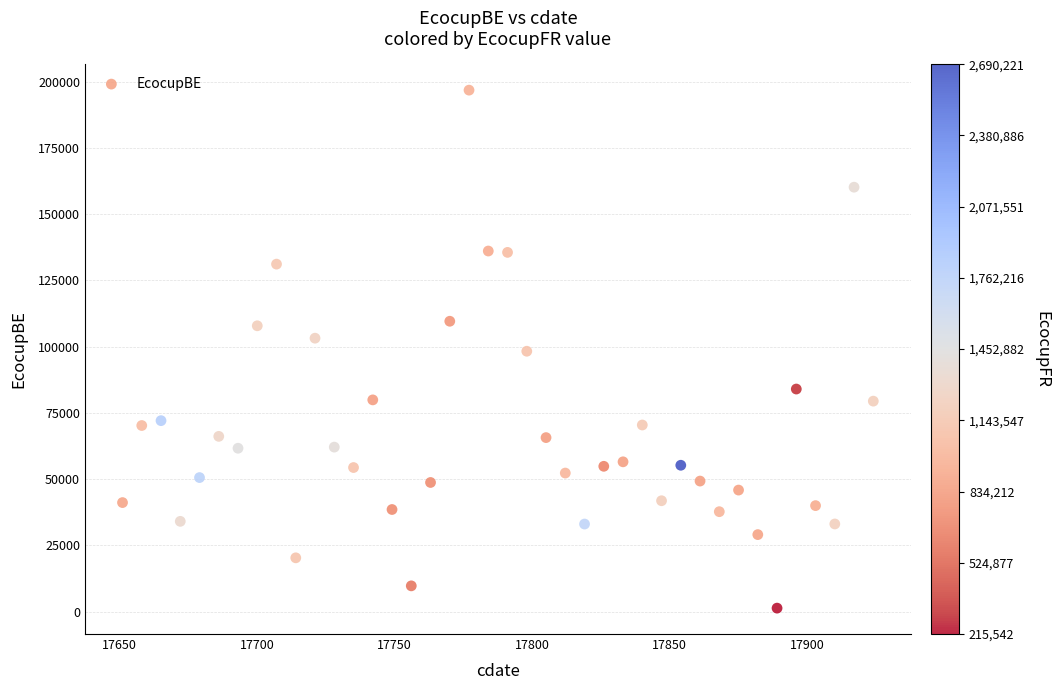

What is the range of Y values (max minus min)?

195429.8